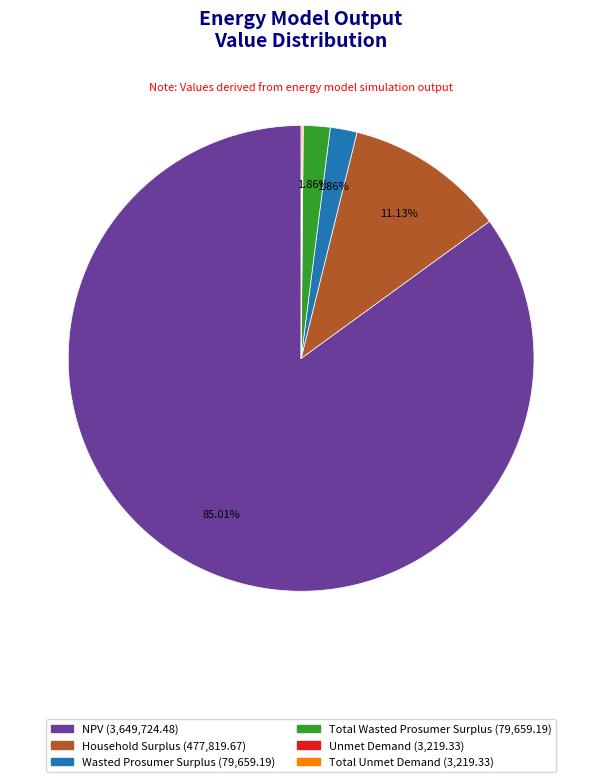

The Total Wasted Prosumer Surplus slice represents 2% of the pie. True or false?

True